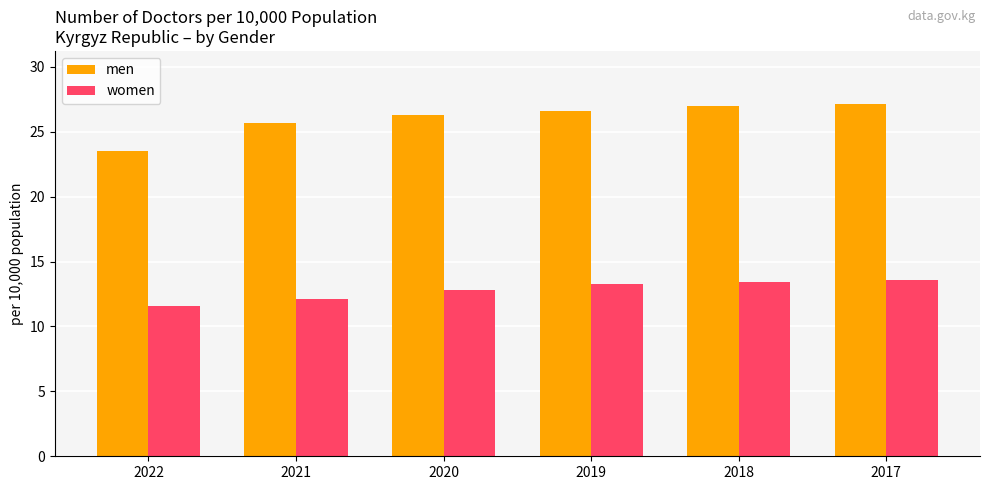

What is the sum of the women values at 2017 and 2018?

27.0